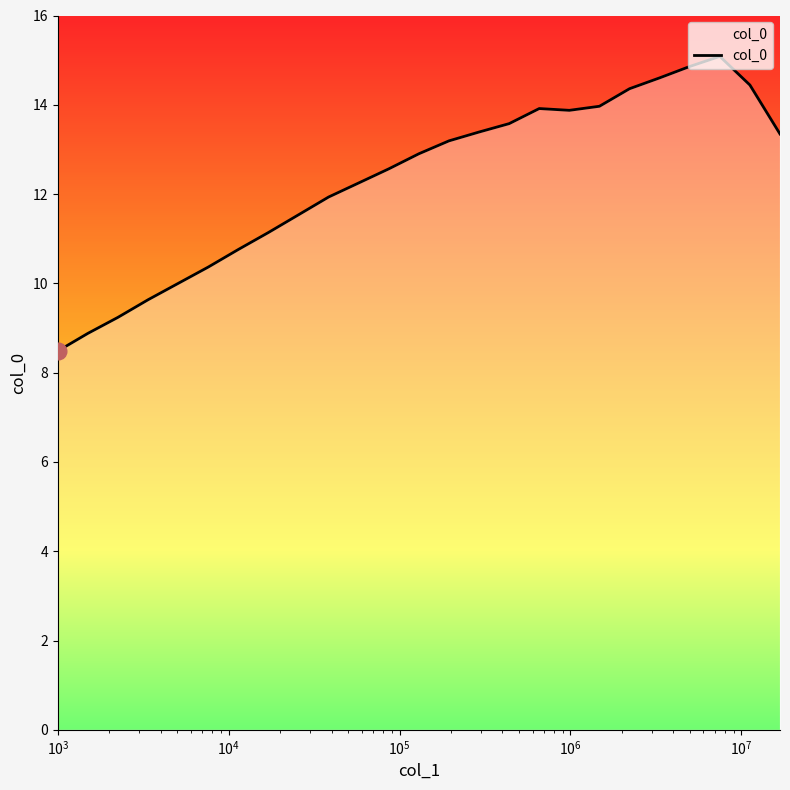

What is the minimum value shown in the chart?

8.5